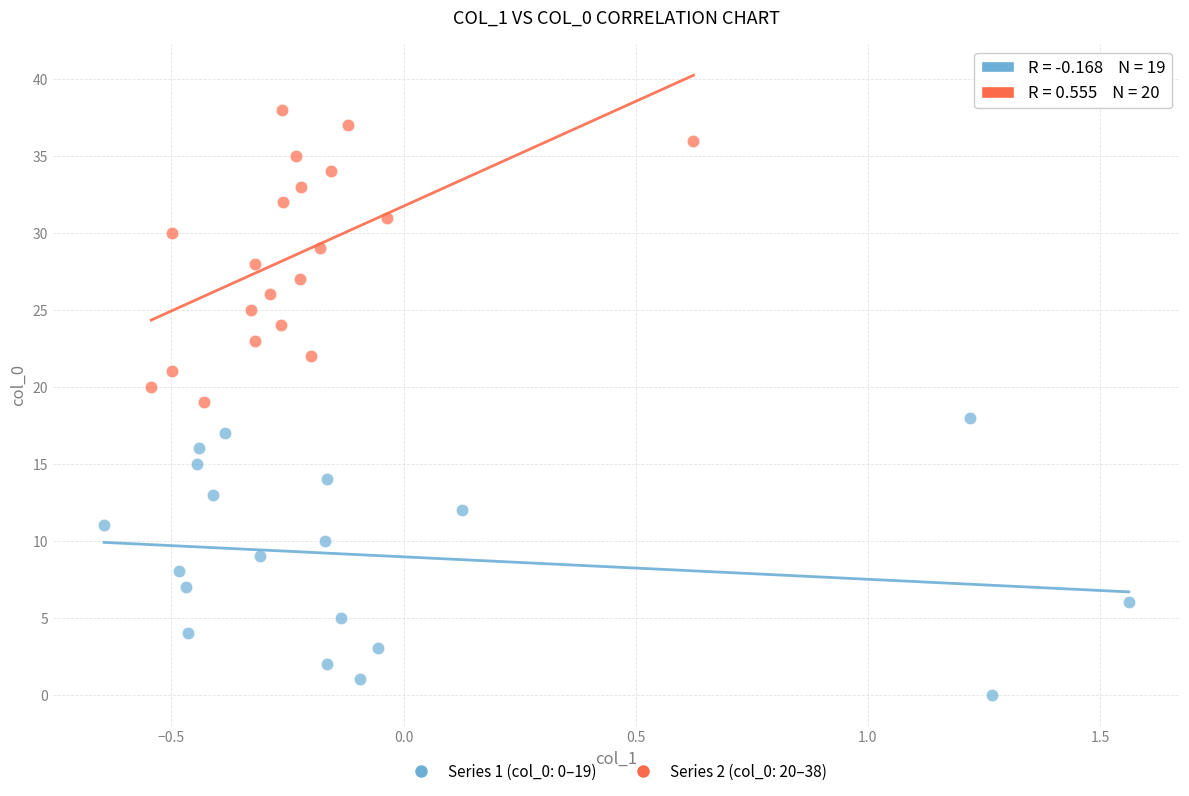

Which series contains the highest Y value?

Series 2 (col_0: 20–38)